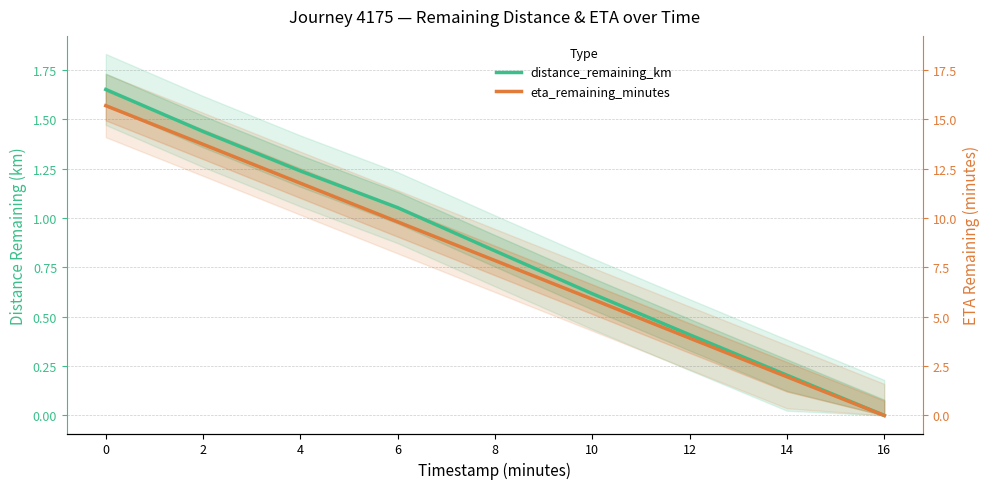

What is the sum of all distance_remaining_km values?

7.4